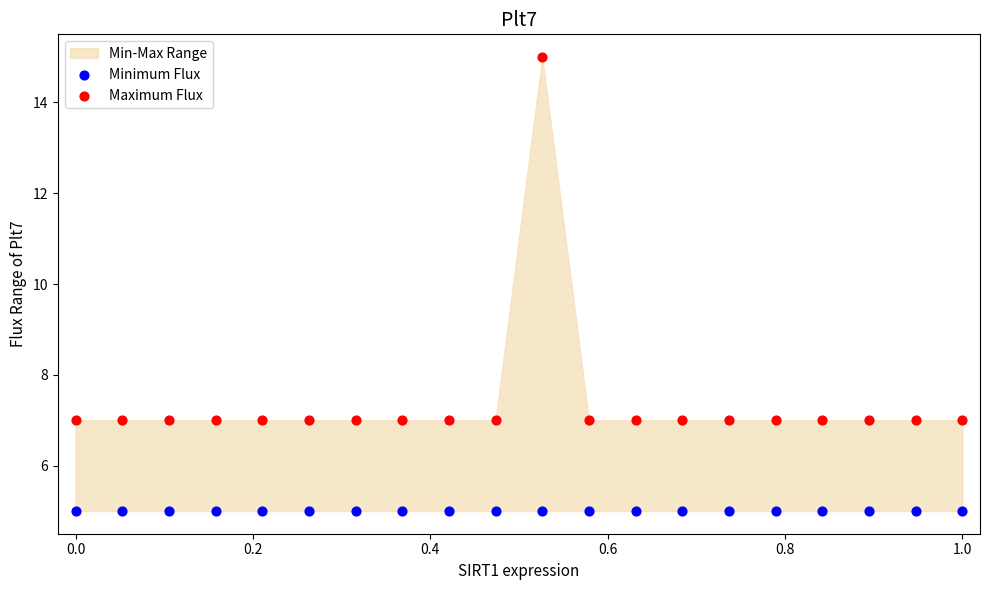

Which series reaches the minimum Y coordinate?

Minimum Flux